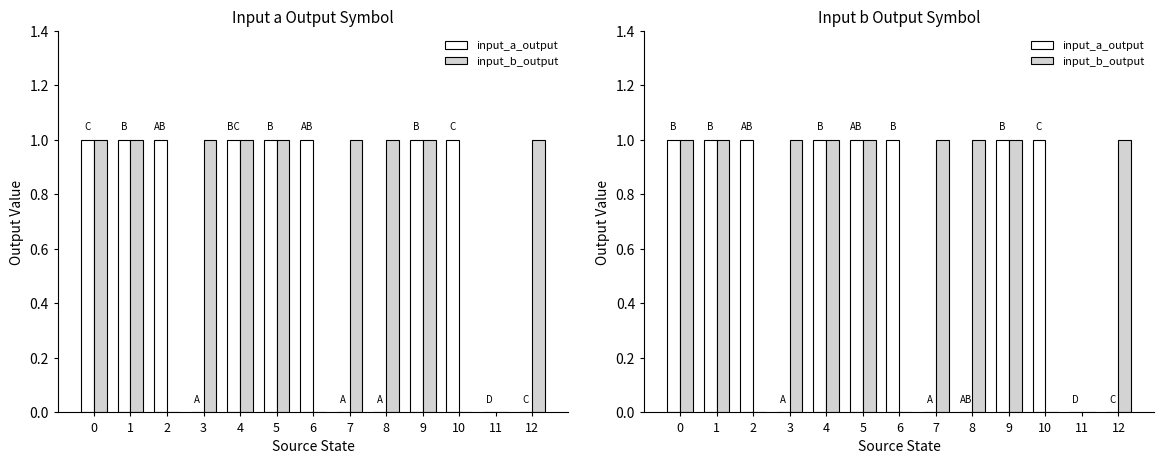

The input_b_output series shows 1 at 6. True or false?

False